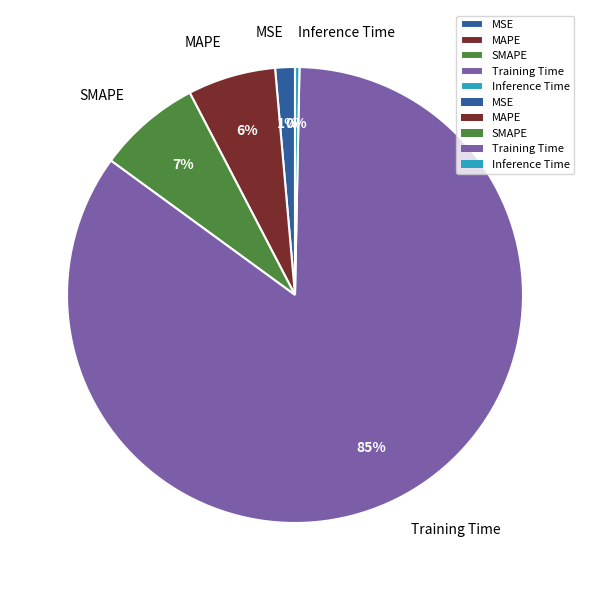

Which has a higher value, Inference Time or Training Time?

Training Time